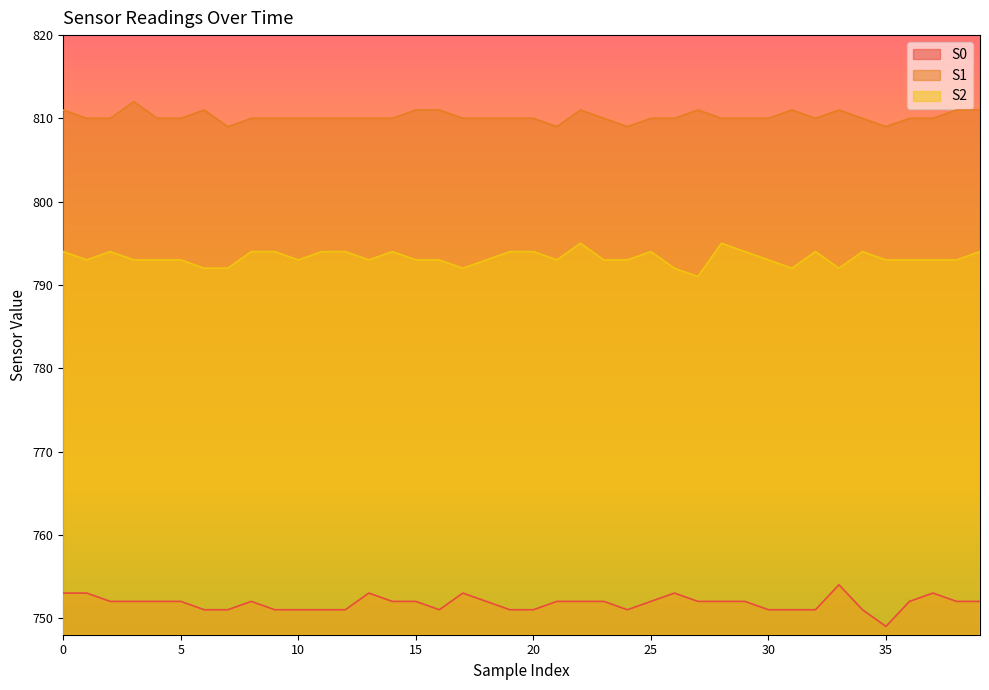

Reading left to right, what are all the values shown in this chart?

S0: 0=753	1=753	2=752	3=752	4=752	5=752	6=751	7=751	8=752	9=751	10=751	11=751	12=751	13=753	14=752	15=752	16=751	17=753	18=752	19=751	20=751	21=752	22=752	23=752	24=751	25=752	26=753	27=752	28=752	29=752	30=751	31=751	32=751	33=754	34=751	35=749	36=752	37=753	38=752	39=752
S1: 0=811	1=810	2=810	3=812	4=810	5=810	6=811	7=809	8=810	9=810	10=810	11=810	12=810	13=810	14=810	15=811	16=811	17=810	18=810	19=810	20=810	21=809	22=811	23=810	24=809	25=810	26=810	27=811	28=810	29=810	30=810	31=811	32=810	33=811	34=810	35=809	36=810	37=810	38=811	39=811
S2: 0=794	1=793	2=794	3=793	4=793	5=793	6=792	7=792	8=794	9=794	10=793	11=794	12=794	13=793	14=794	15=793	16=793	17=792	18=793	19=794	20=794	21=793	22=795	23=793	24=793	25=794	26=792	27=791	28=795	29=794	30=793	31=792	32=794	33=792	34=794	35=793	36=793	37=793	38=793	39=794